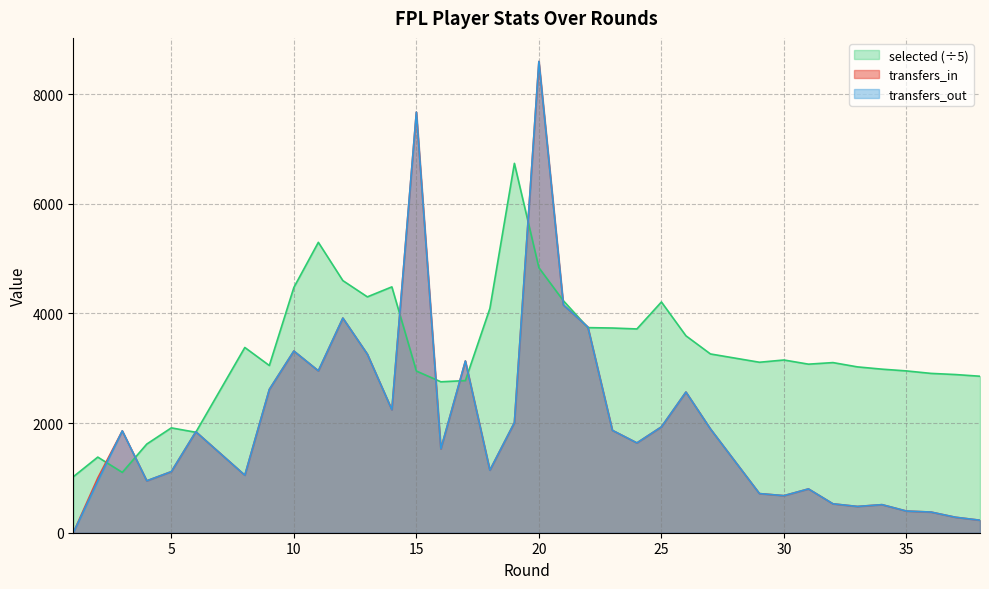

Does the chart have visible grid lines?

Yes